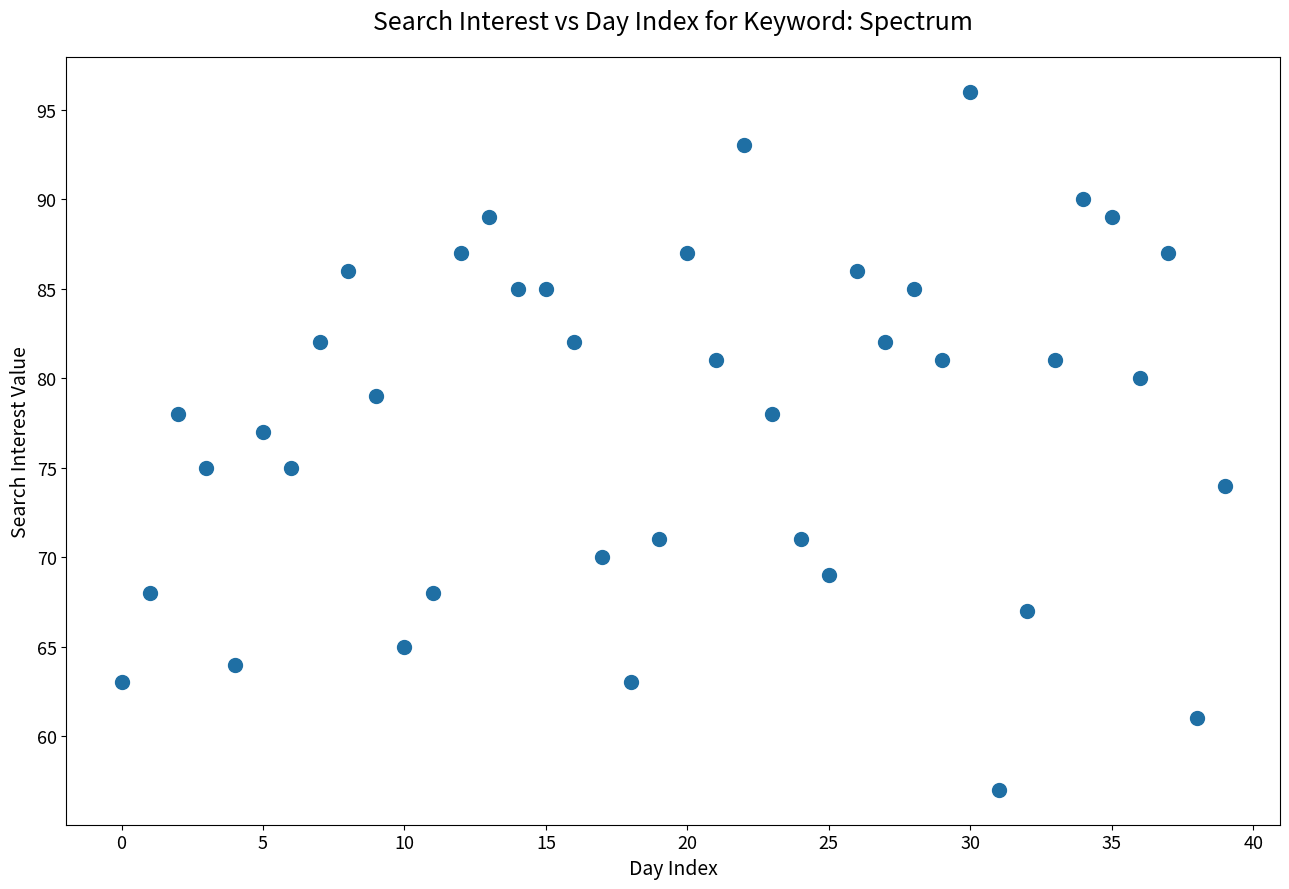

What is the range of Y values (max minus min)?

39